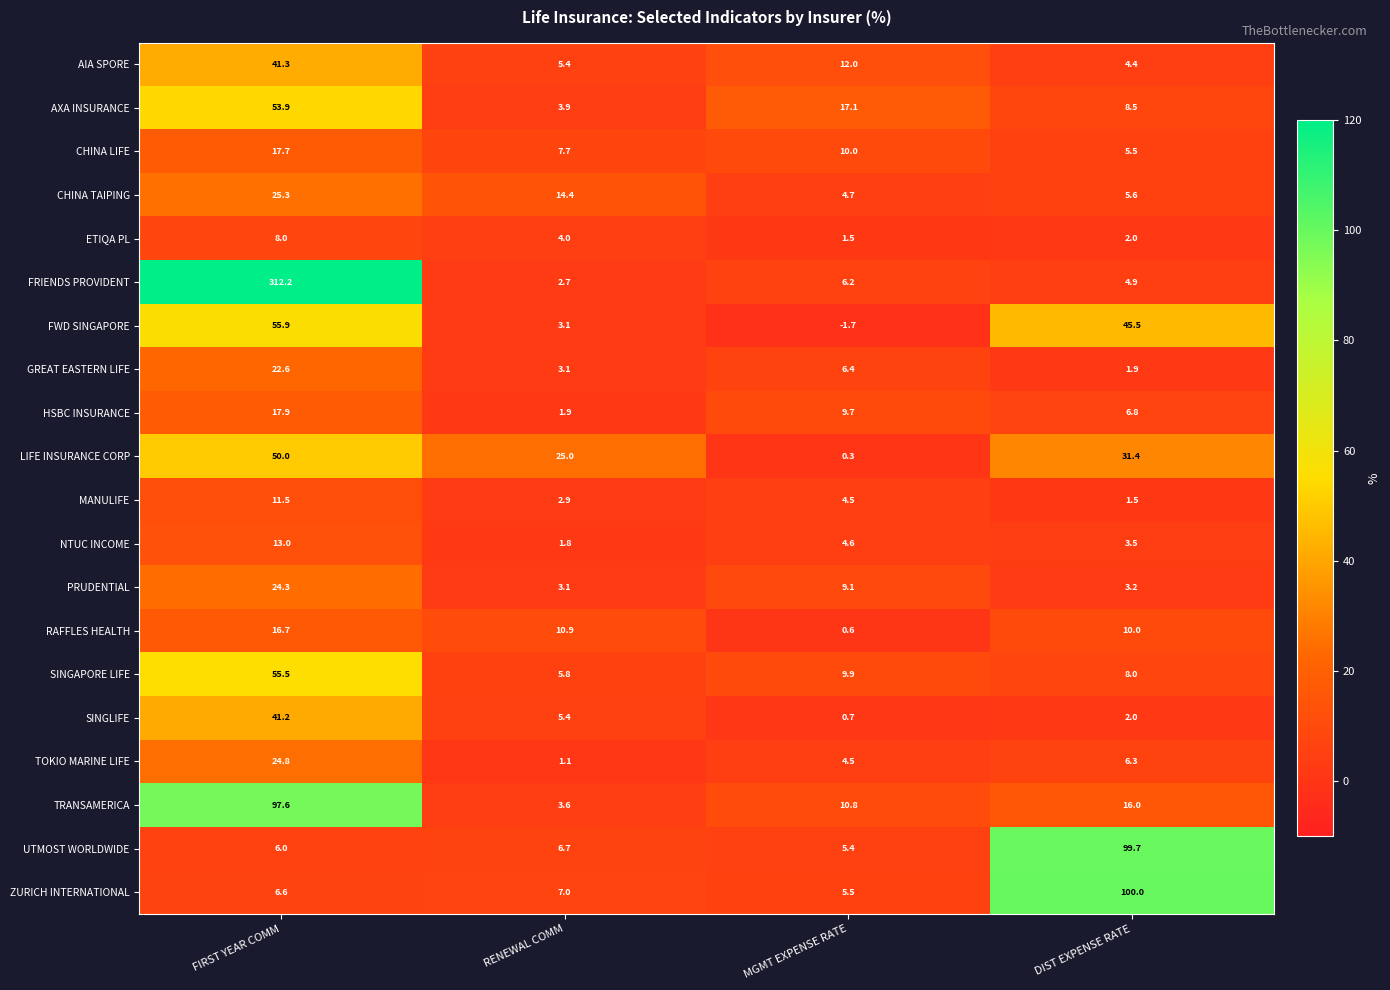

Which series changed the most between FIRST YEAR COMM and RENEWAL COMM?

FRIENDS PROVIDENT